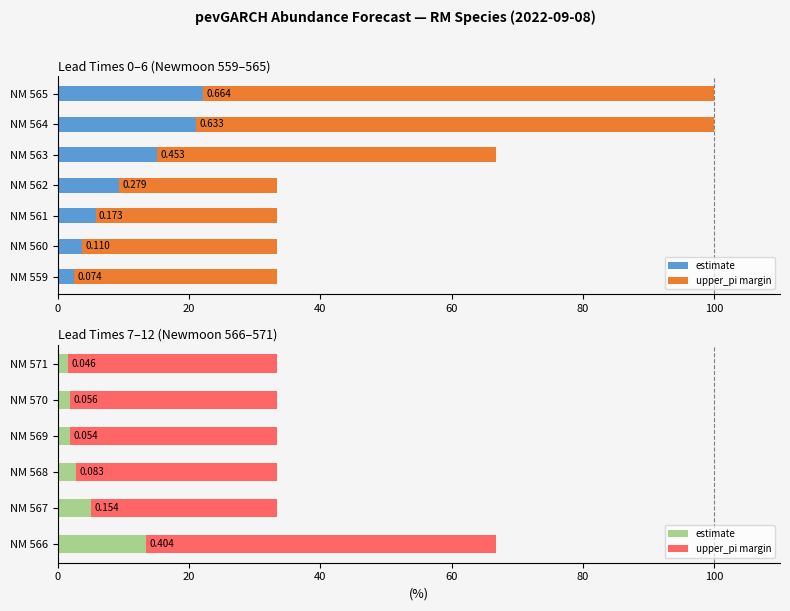

Does the chart contain stacked bars?

No